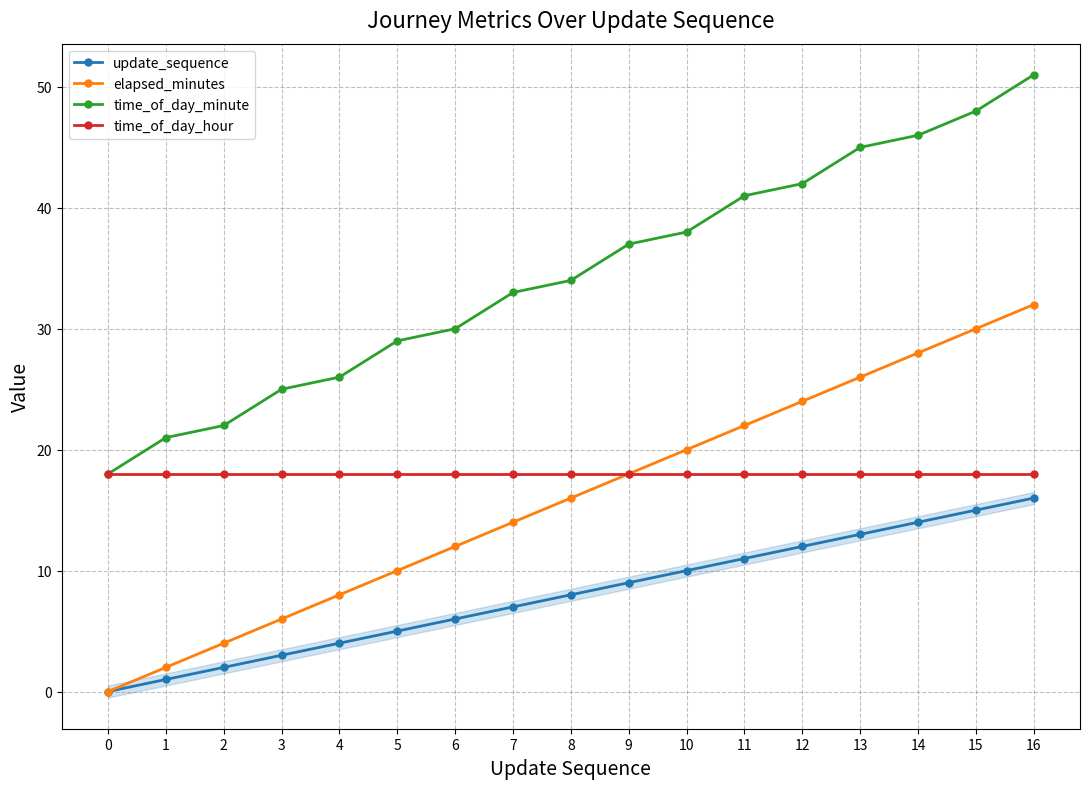

What is the value of the elapsed_minutes point at the 4th from the left?

6